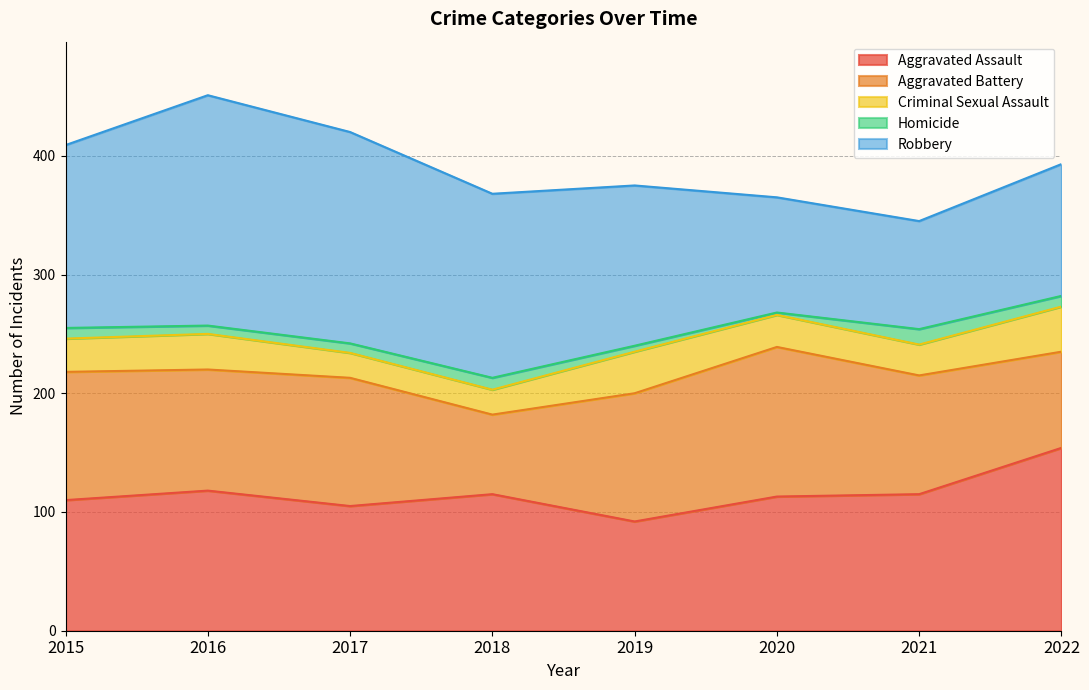

True or false: Aggravated Battery has a value of 166 at 2021.

False